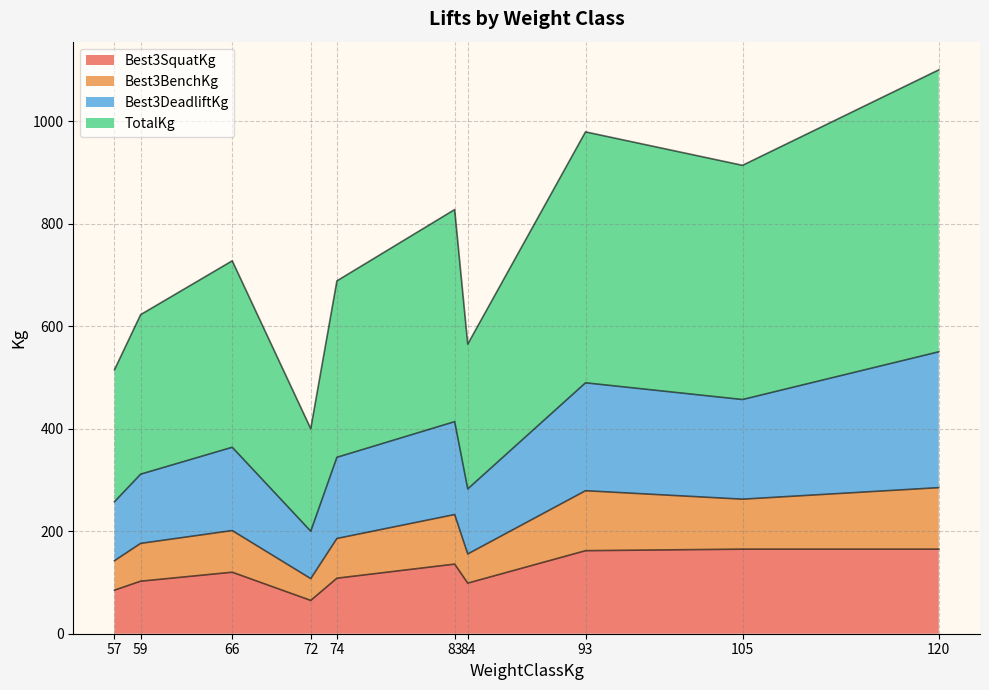

What is the lowest value of the Best3SquatKg series?

65.0